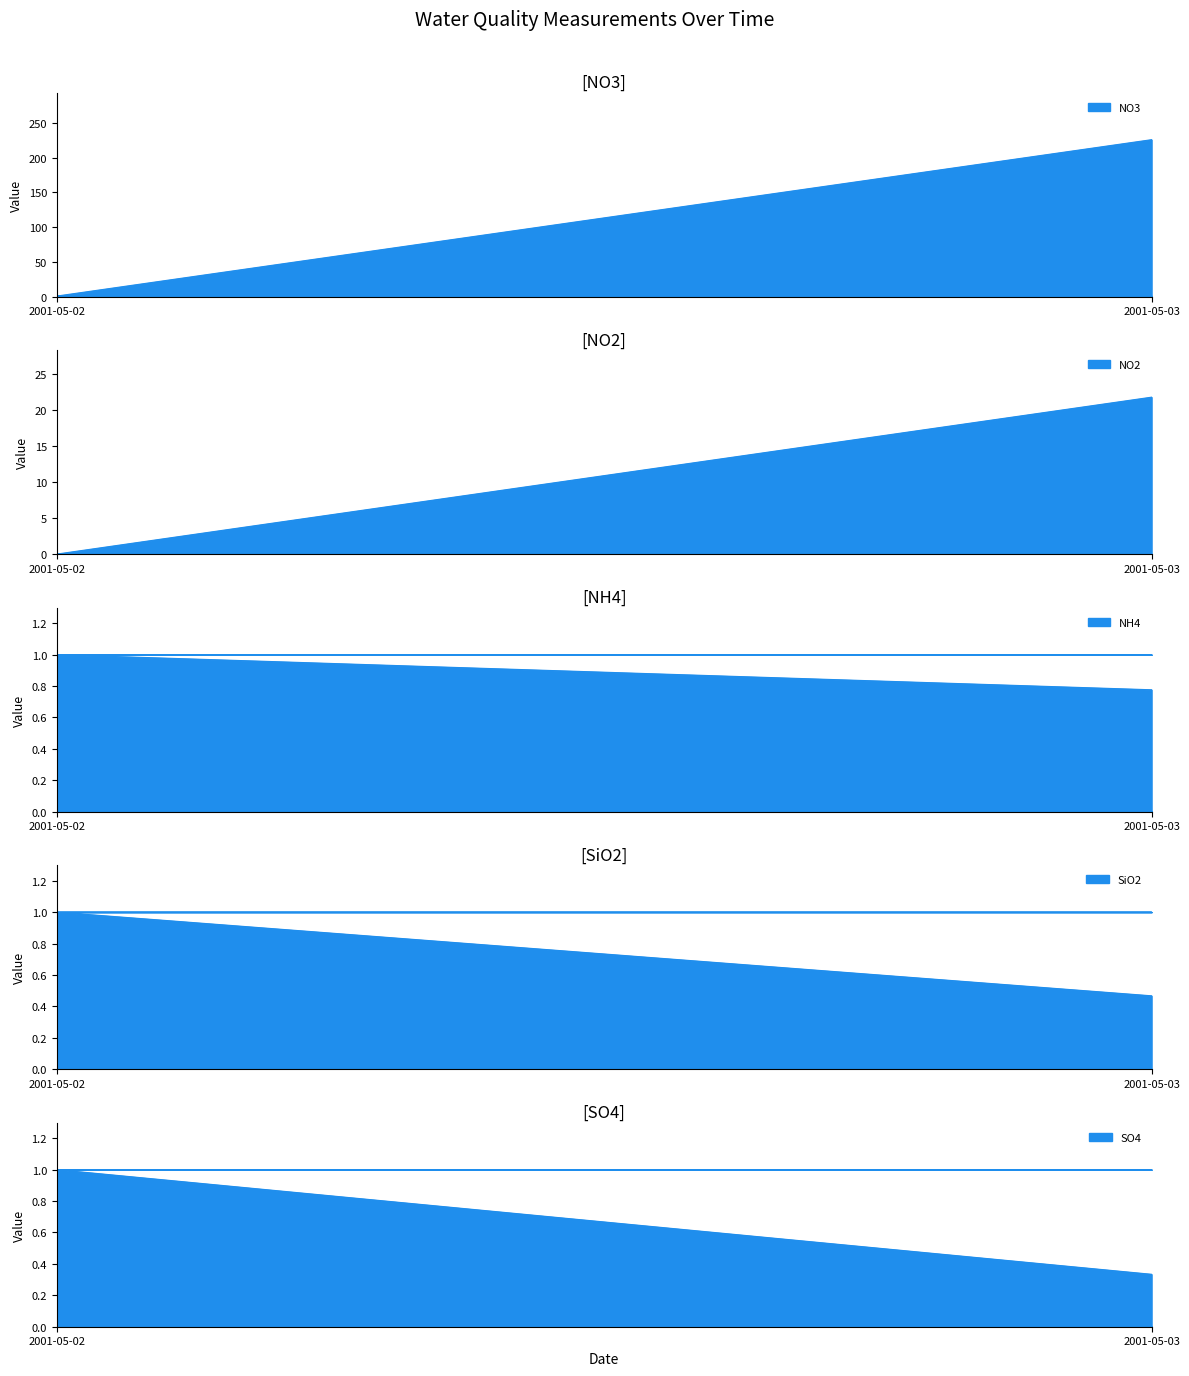

Is it true that NH4 equals 0.0 at 2001-05-03?

True